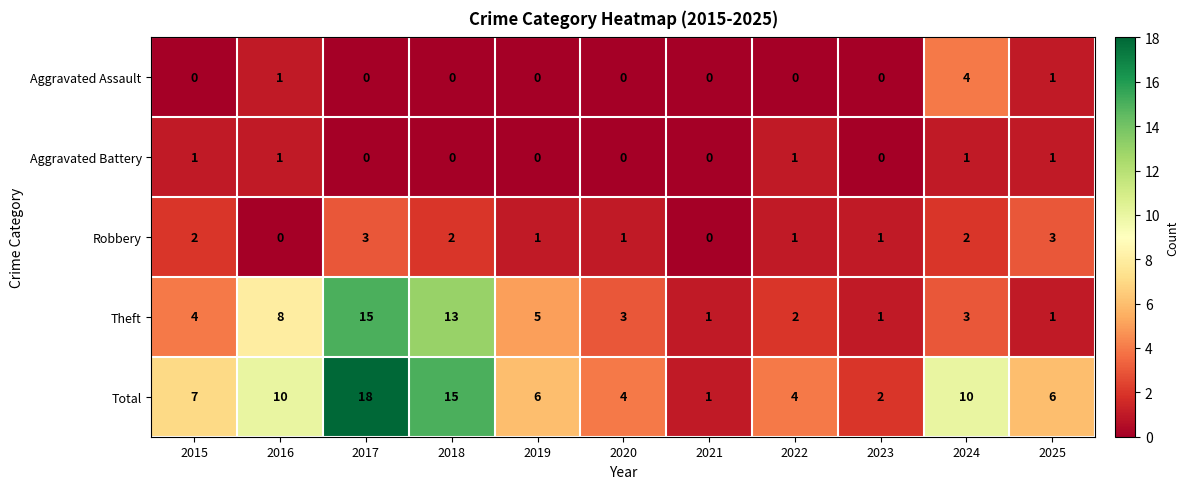

What is the total value across all series at 2015?

14